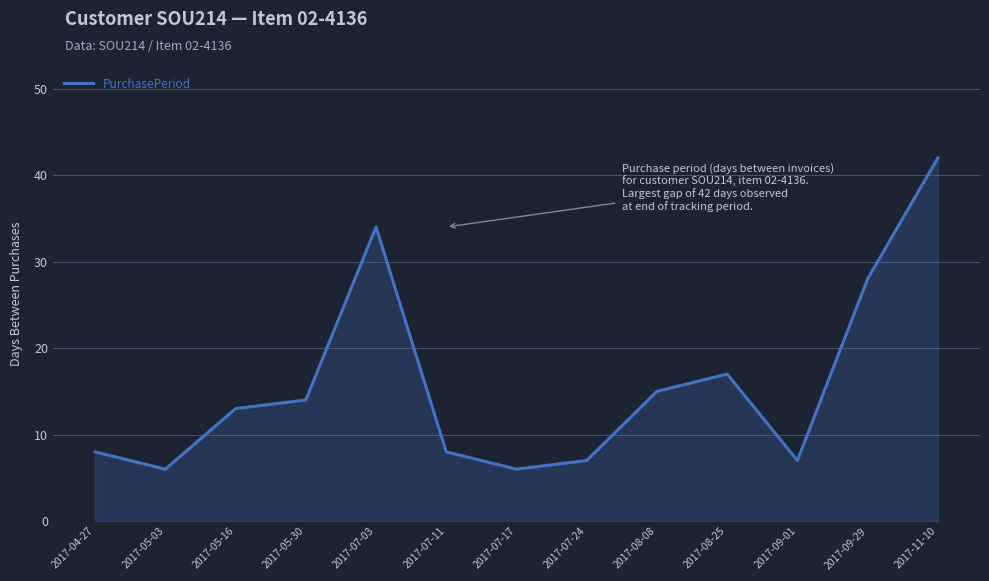

What is the change in value from 2017-05-03 to 2017-05-30?

+8